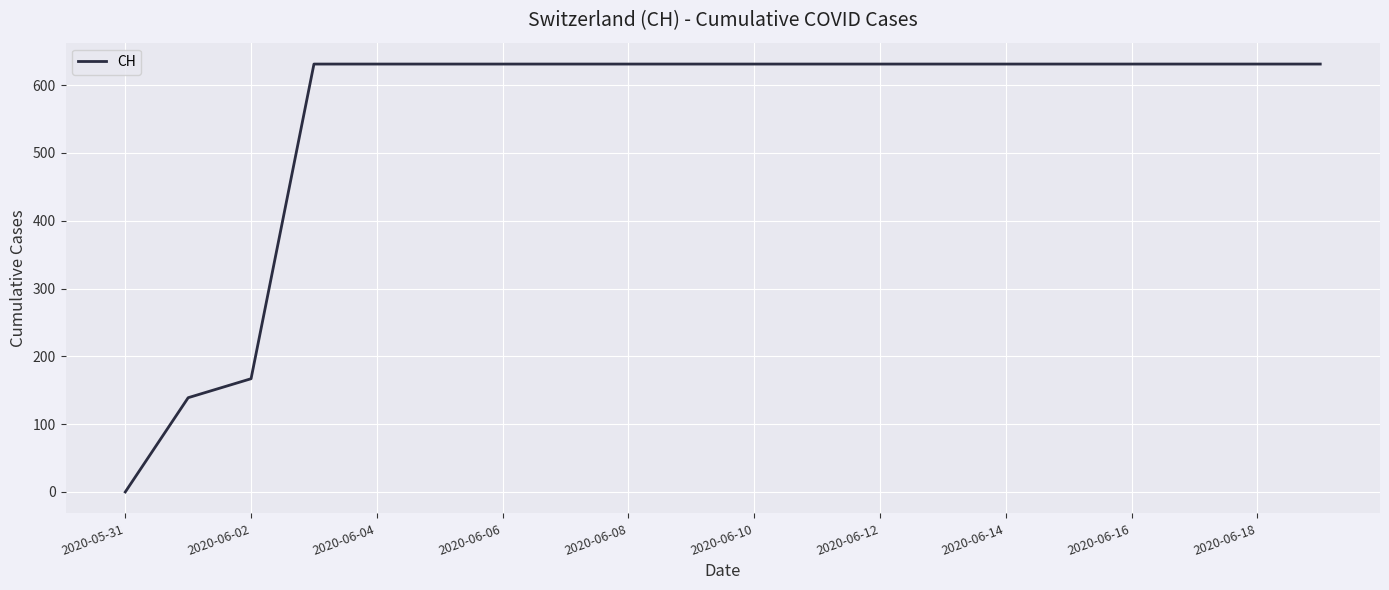

How many positive values are there?

19